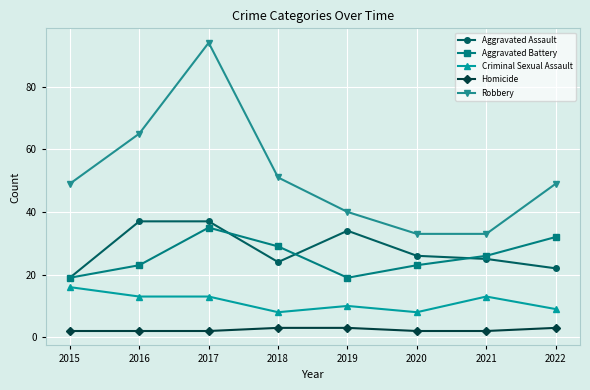

What is the value of the Robbery point at the 6th from the left?

33